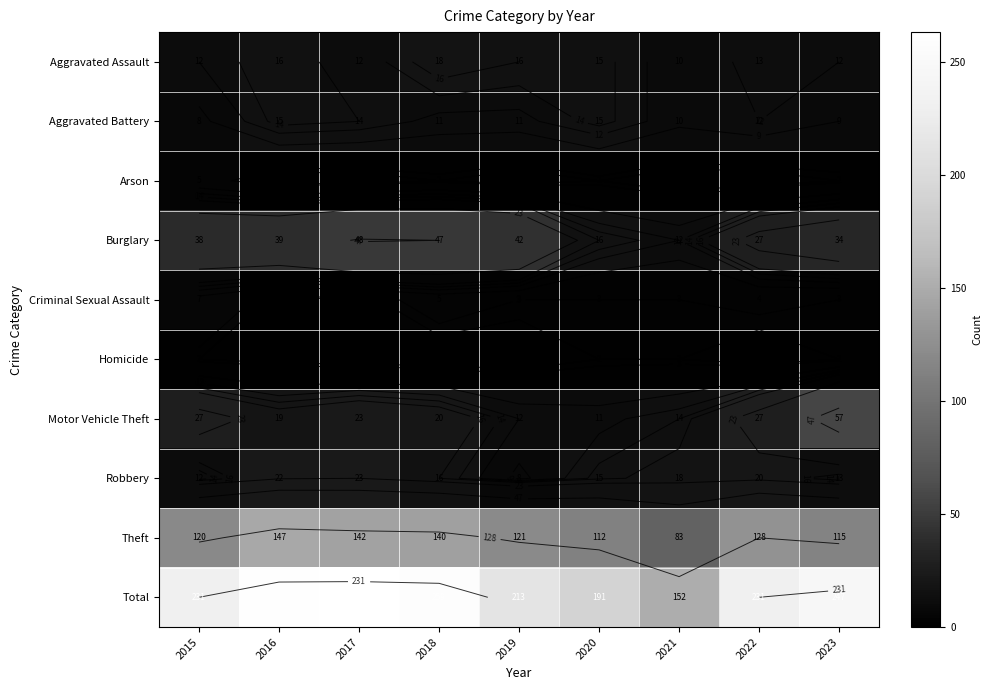

At which label does Motor Vehicle Theft reach its peak?

2023